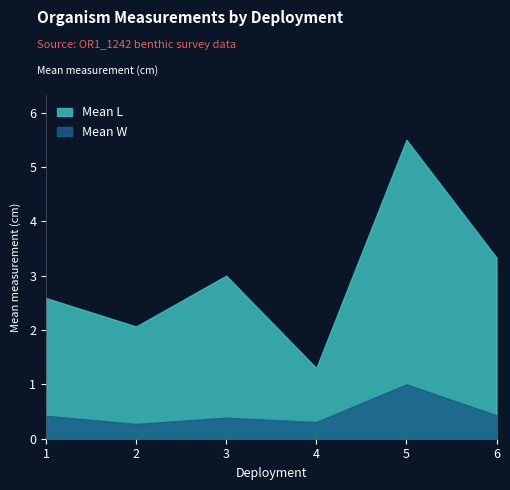

At which category is the sum across all series the highest?

5